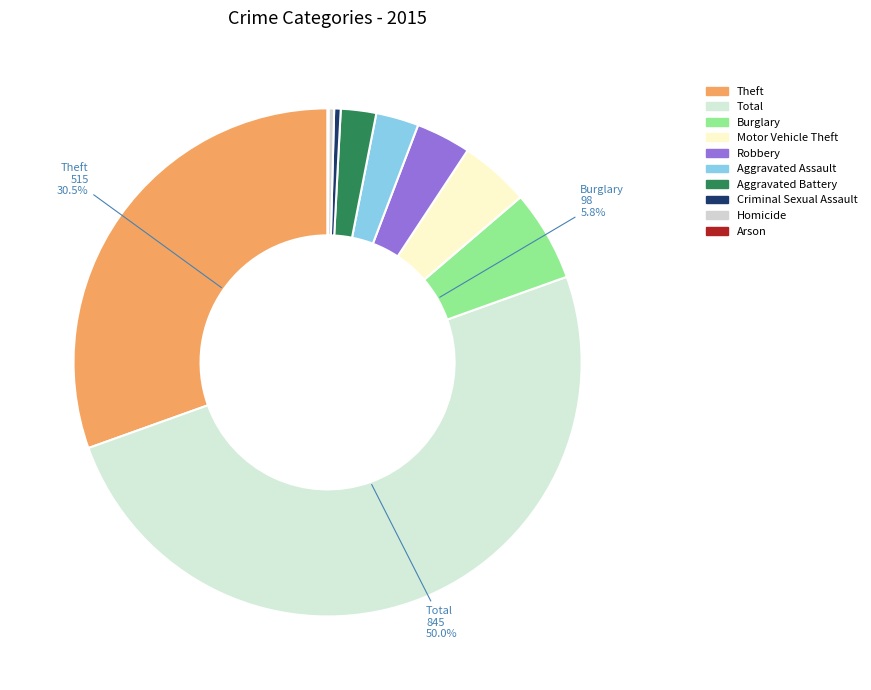

What percentage is the Motor Vehicle Theft slice, to the nearest percent?

4%